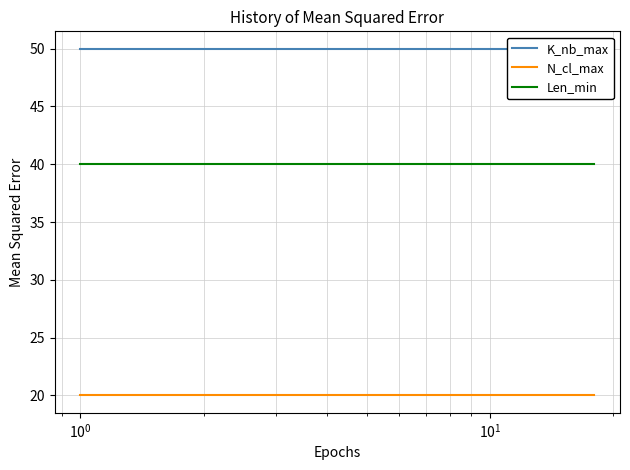

What is the highest value of the Len_min series?

40